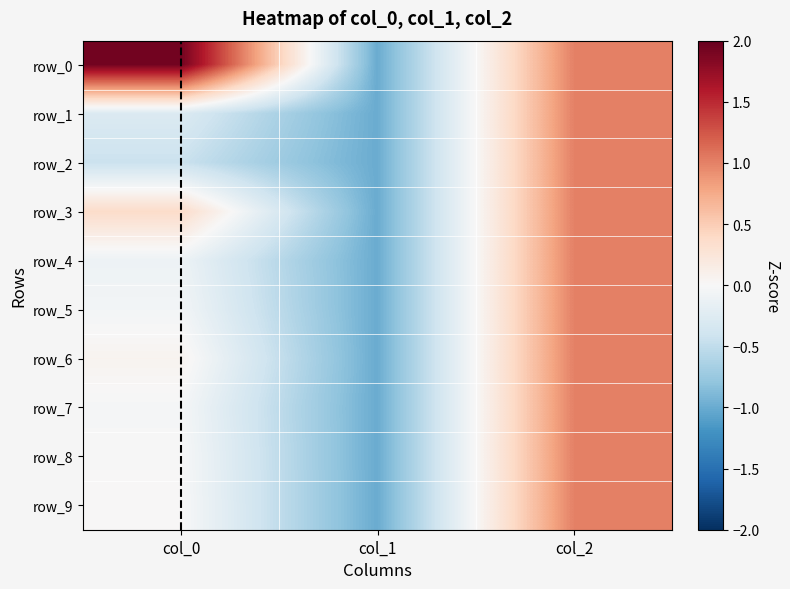

How many values in the row_7 series are below 0?

2